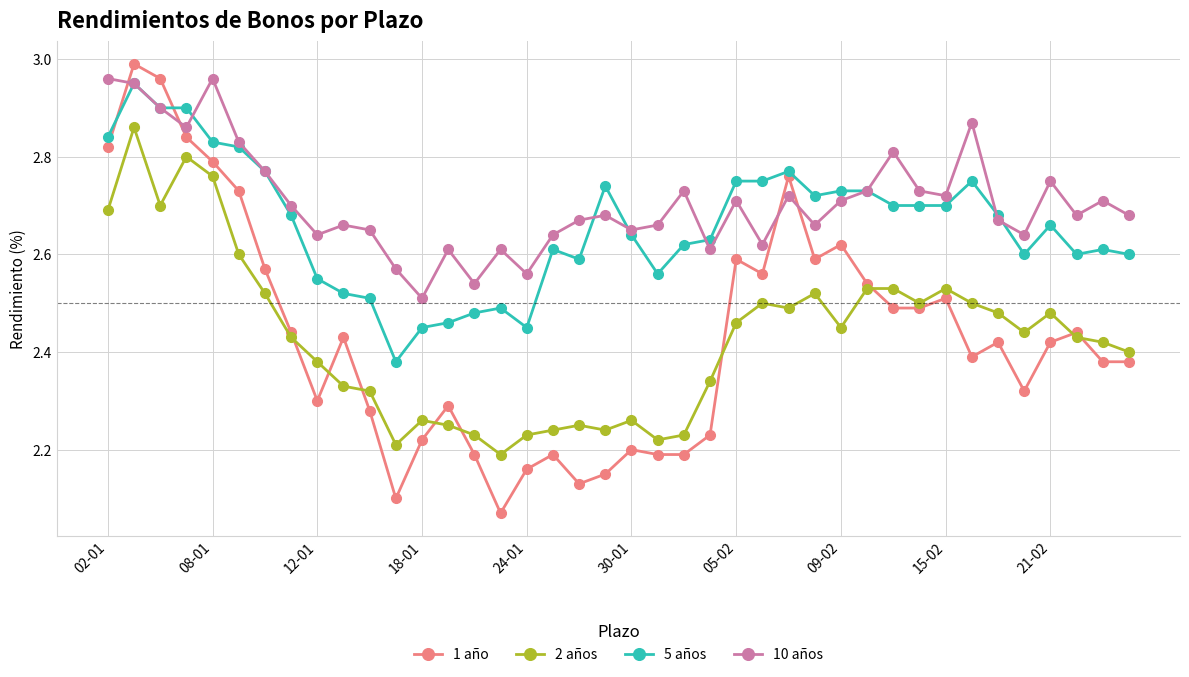

True or false: 2 años and 10 años cross at least once.

False